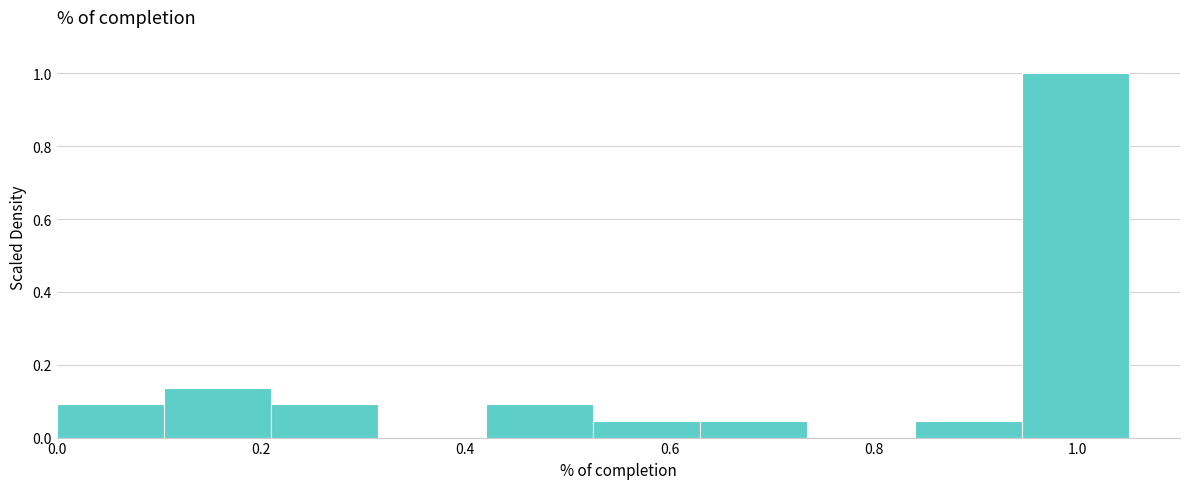

Reading left to right, list every bar in this chart as the range it spans on the x-axis followed by its height. Neither the bar edges nor the heights are printed on the chart, so give them approximately, as read against the axes.

0.000 to 0.105: 0.10
0.105 to 0.210: 0.14
0.210 to 0.315: 0.10
0.315 to 0.420: 0
0.420 to 0.525: 0.10
0.525 to 0.630: 0.04
0.630 to 0.735: 0.04
0.735 to 0.840: 0
0.840 to 0.945: 0.04
0.945 to 1.050: 1.00